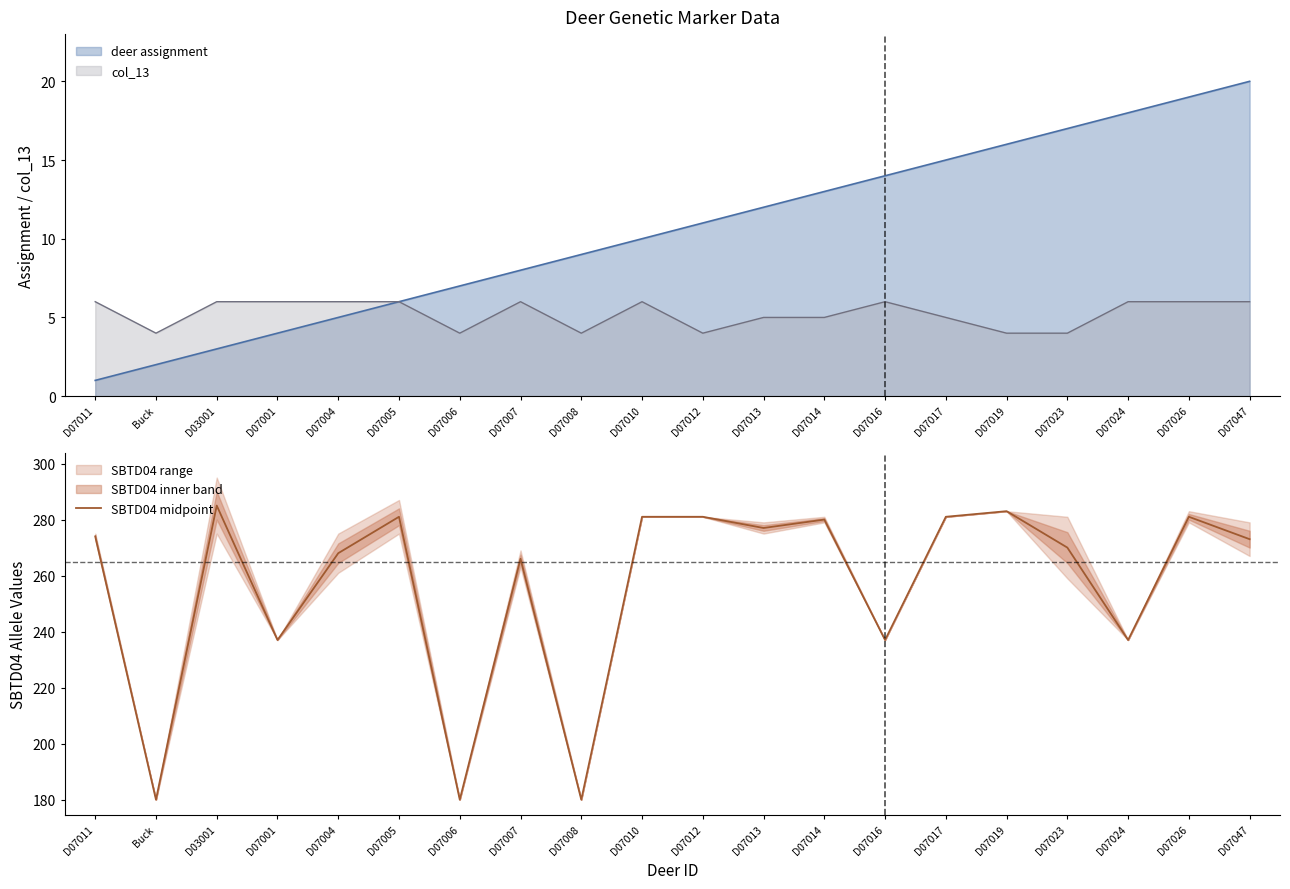

Between D03001 and D07001, which is larger?

D03001